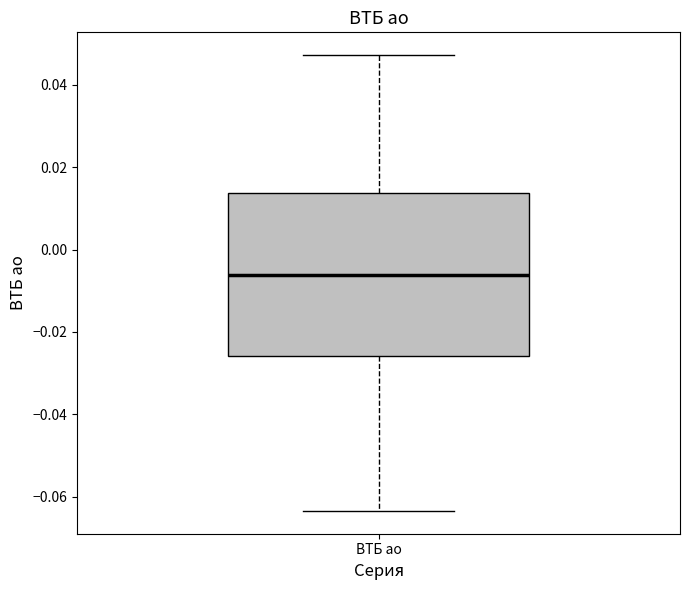

Where does the lower whisker of the box for ВТБ ао end on the y-axis? The values are not printed on the chart, so give them approximately, as read against the axis.

-0.064